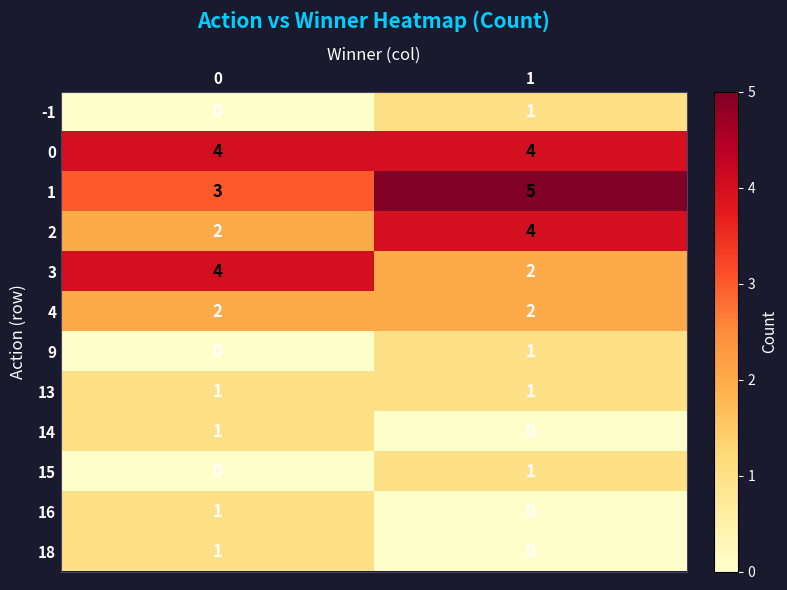

Reading right to left, what are all the values shown in this chart?

-1: 1	0
0: 4	4
1: 5	3
2: 4	2
3: 2	4
4: 2	2
9: 1	0
13: 1	1
14: 0	1
15: 1	0
16: 0	1
18: 0	1